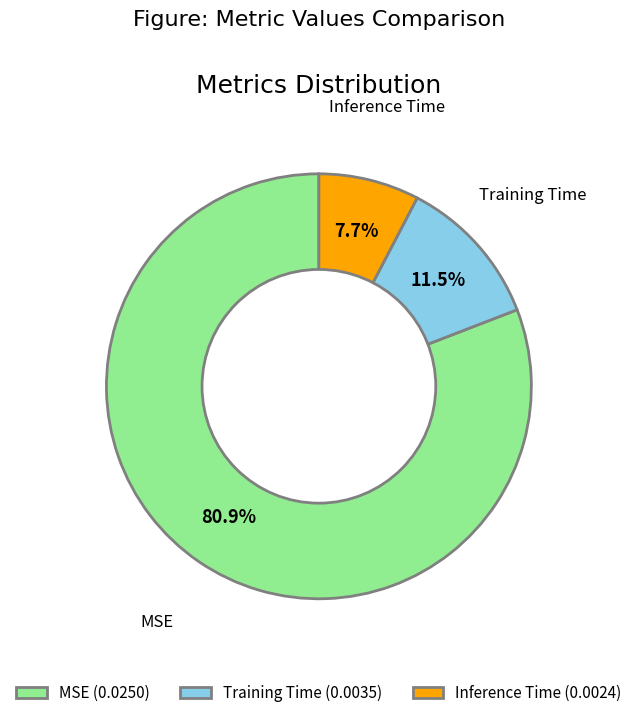

True or false: MSE accounts for 81% of the total.

True